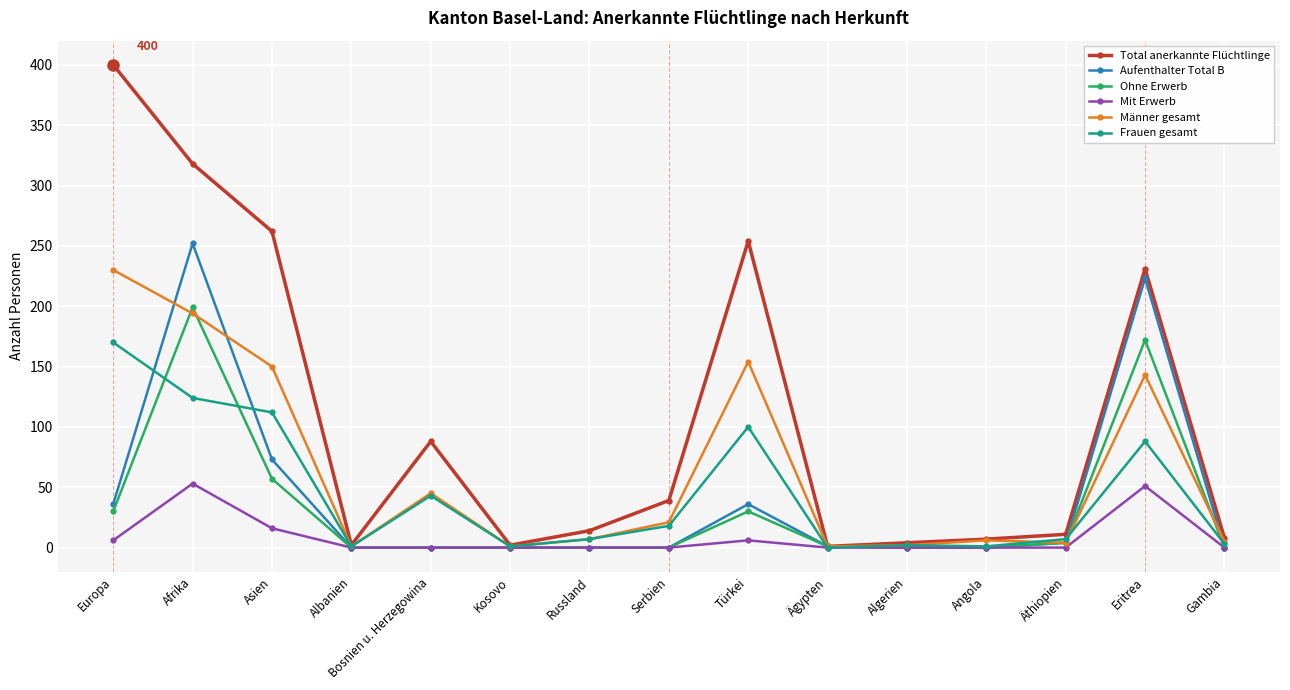

True or false: Aufenthalter Total B and Frauen gesamt cross at least once.

True